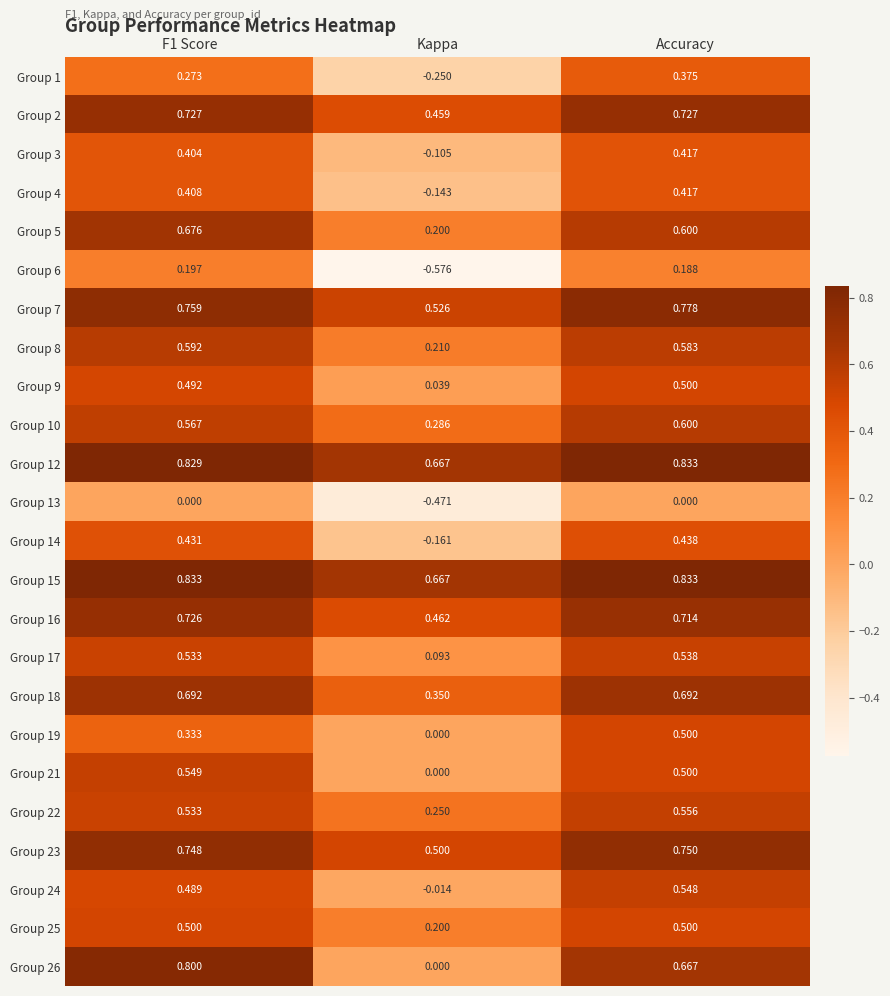

At which category is the sum across all series the highest?

Accuracy